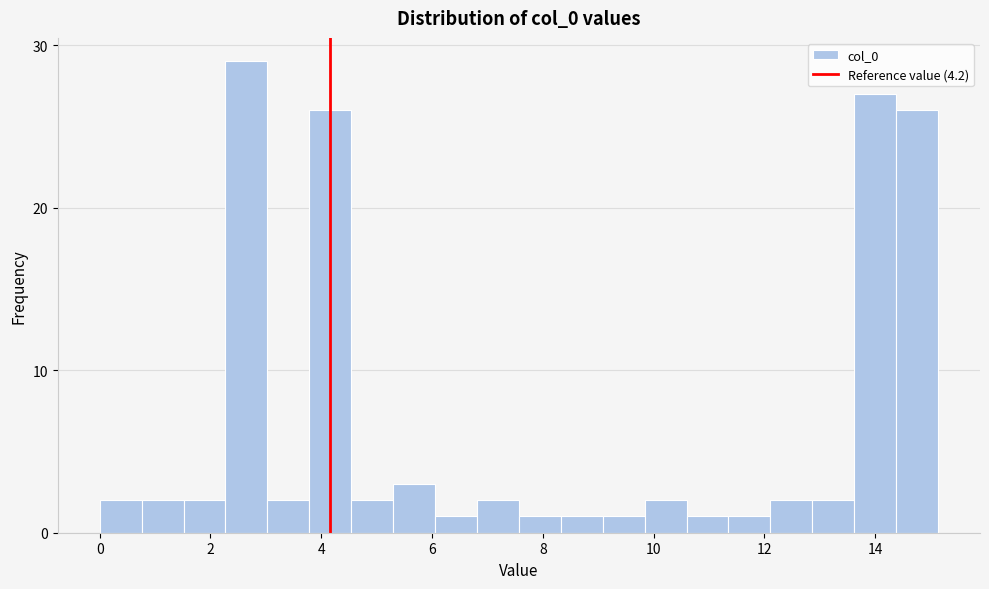

Around what value on the x-axis is the tallest bar? Give the approximate position of its centre, as read against the axis.

2.6